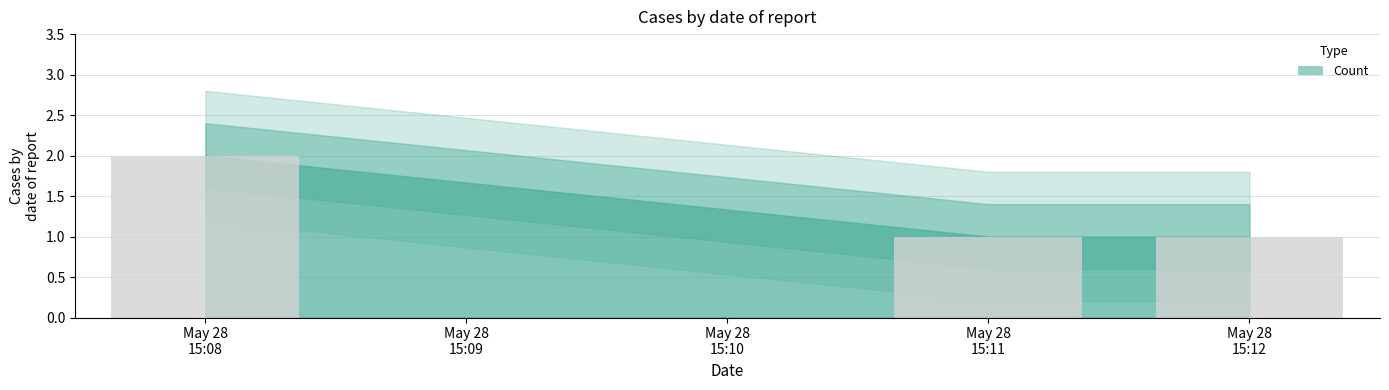

What is the average value?

1